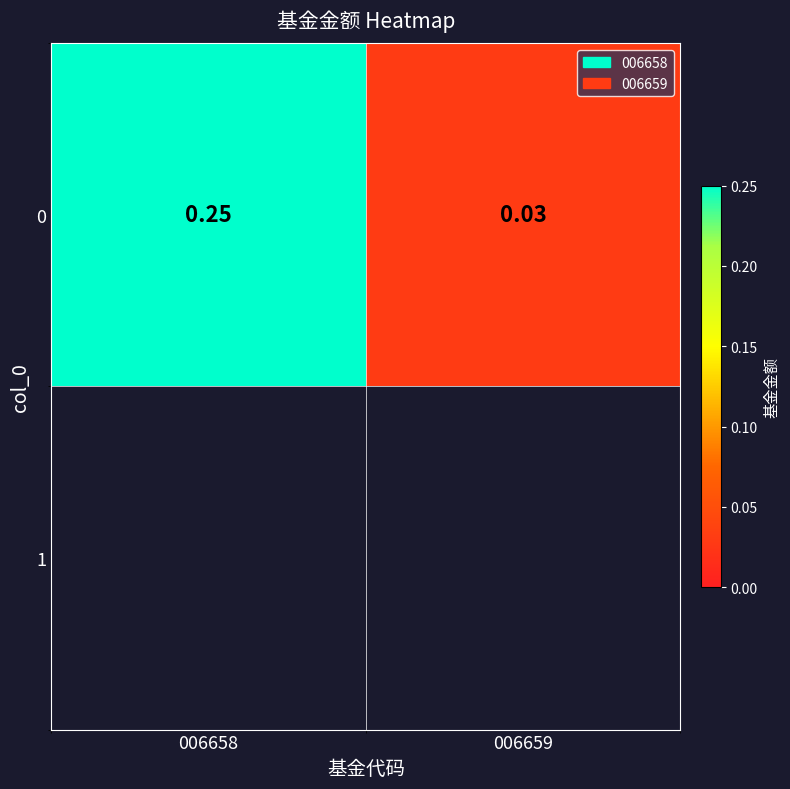

The value at 006659 is 0.0. True or false?

False